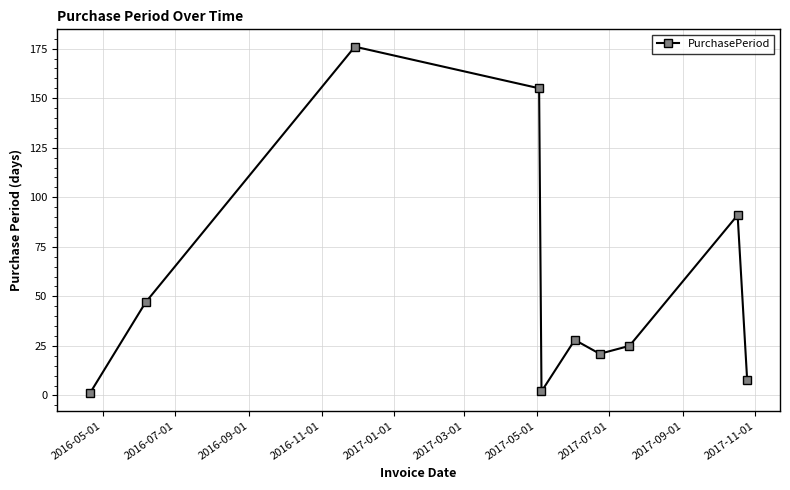

True or false: the data has more than 0 interior local peaks.

True